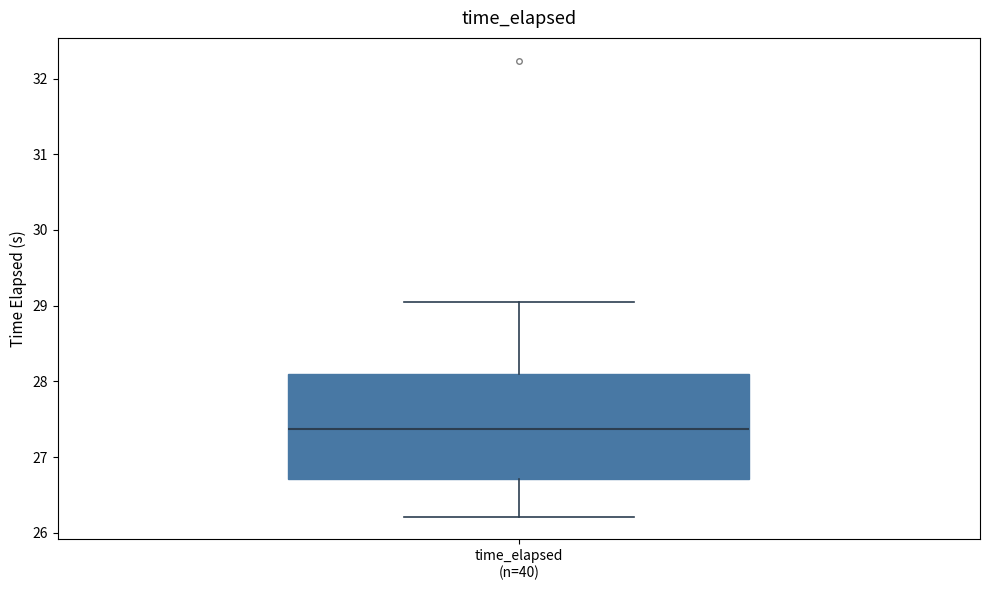

Read this box plot against the y-axis: the position of the median line, the range covered by the box, and the ends of both whiskers. The values are not printed on the chart, so give them approximately, as read against the axis.

median 27.4, box 26.7 to 28.1, whiskers 26.2 to 29.0